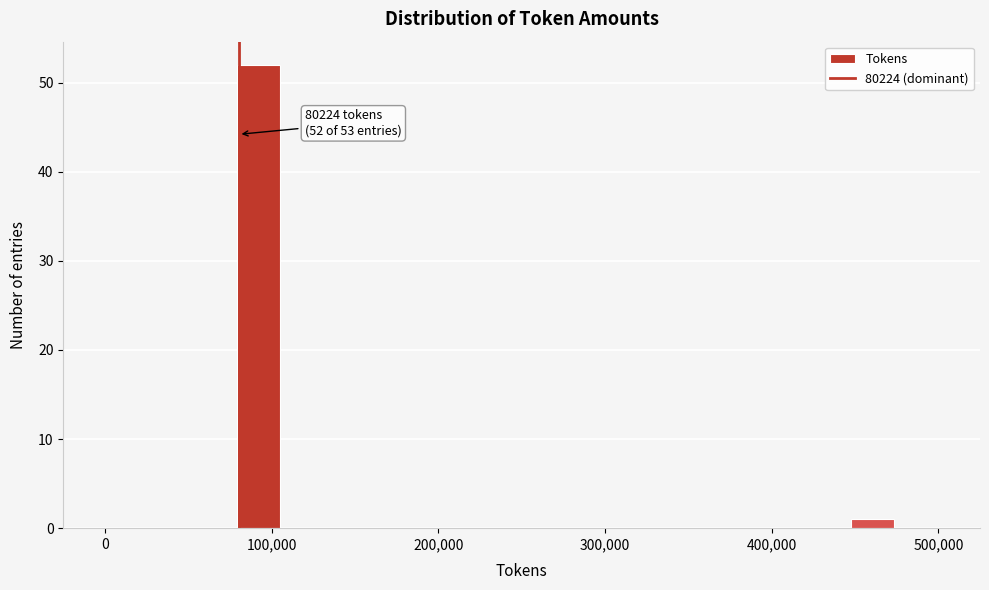

Read against the x-axis, roughly where is the centre of the tallest bar?

90000